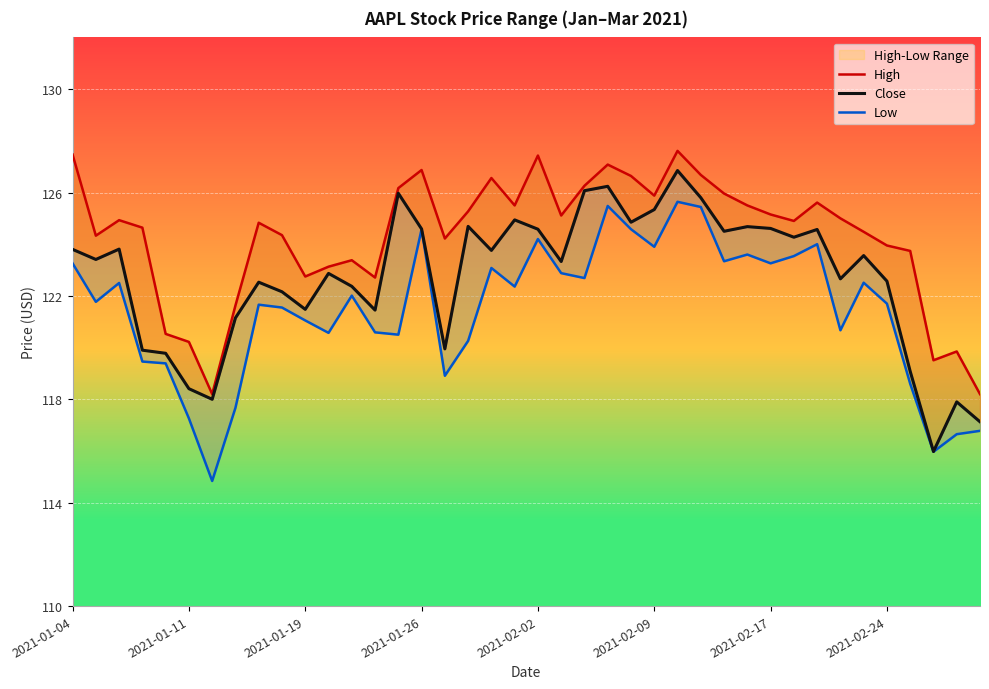

Which series has the largest total across all categories?

High